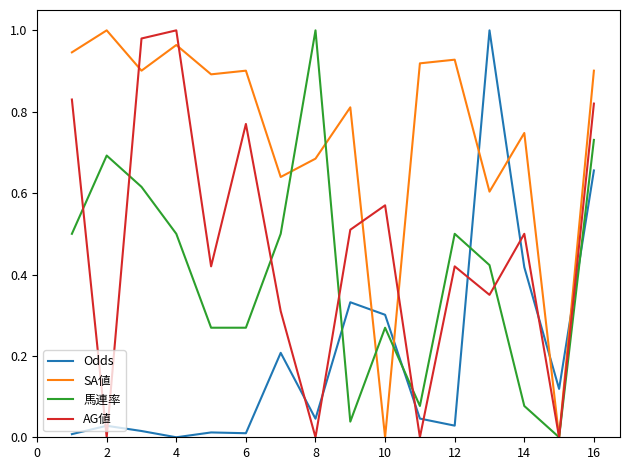

True or false: Odds and 馬連率 intersect in this chart.

True